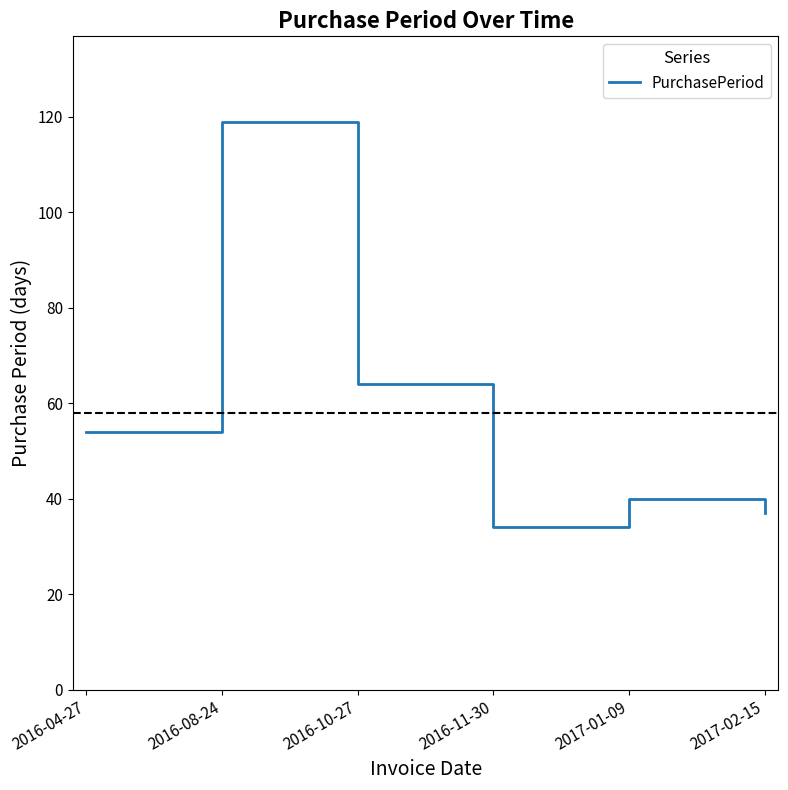

At which category does the chart reach its minimum across all series?

2016-11-30